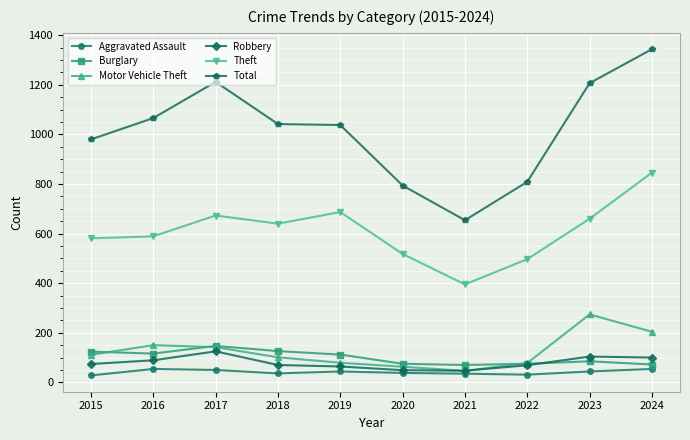

Which series has the largest total across all categories?

Total